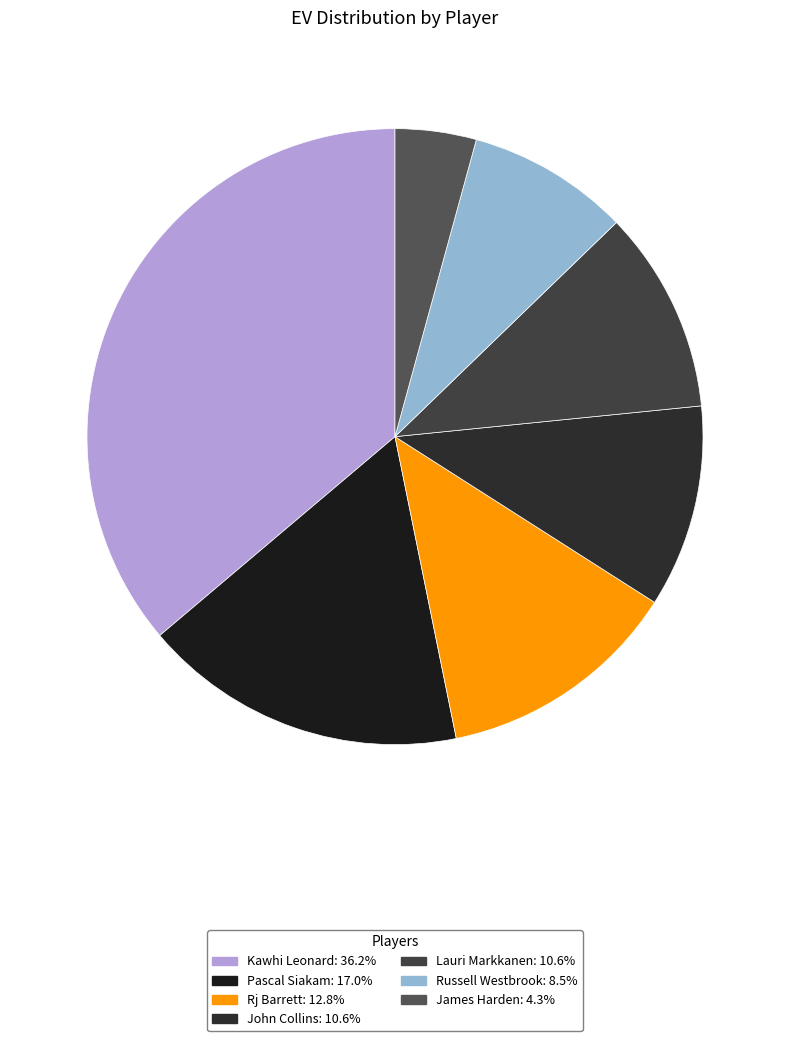

How many segments does this pie chart have?

7